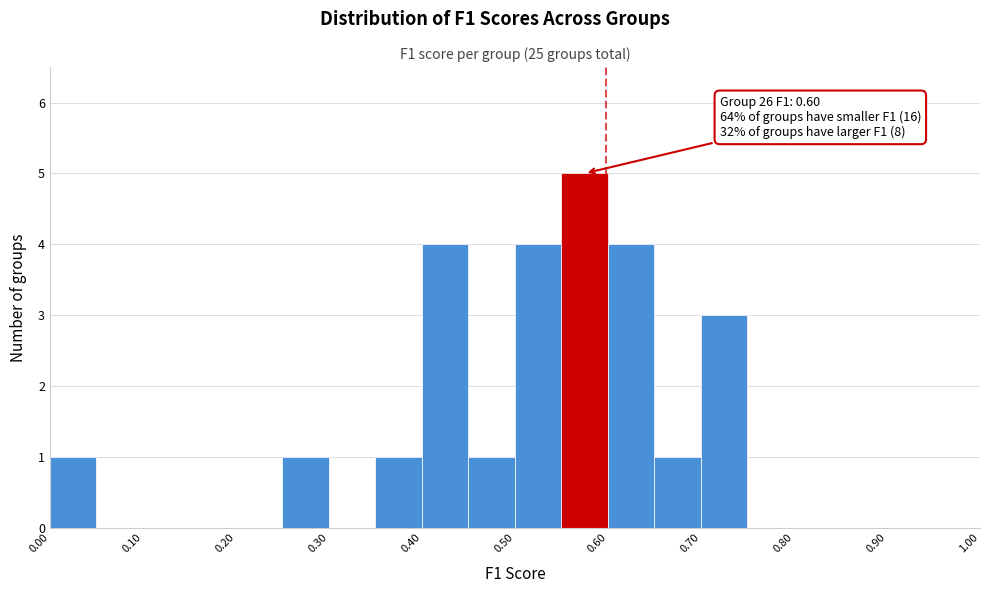

Which range on the x-axis has the tallest bar?

0.55 to 0.60